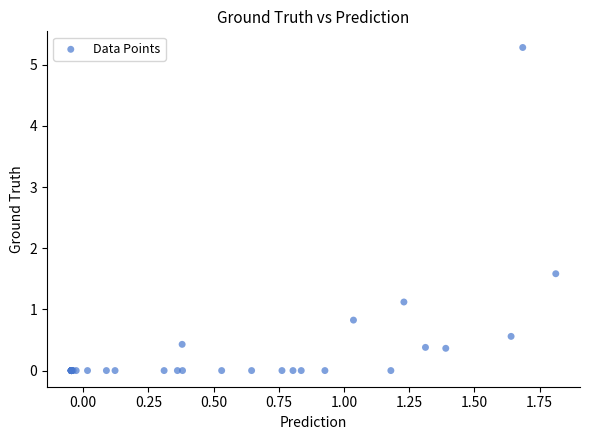

What Y value in the scatter plot is closest to 2?

1.6